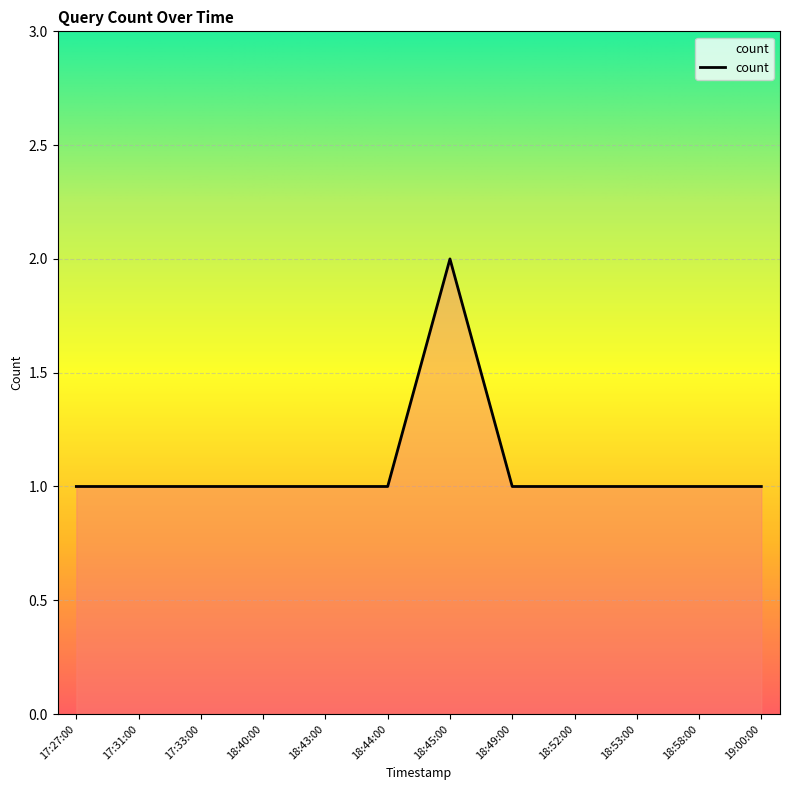

What position from the left is 18:45:00?

7